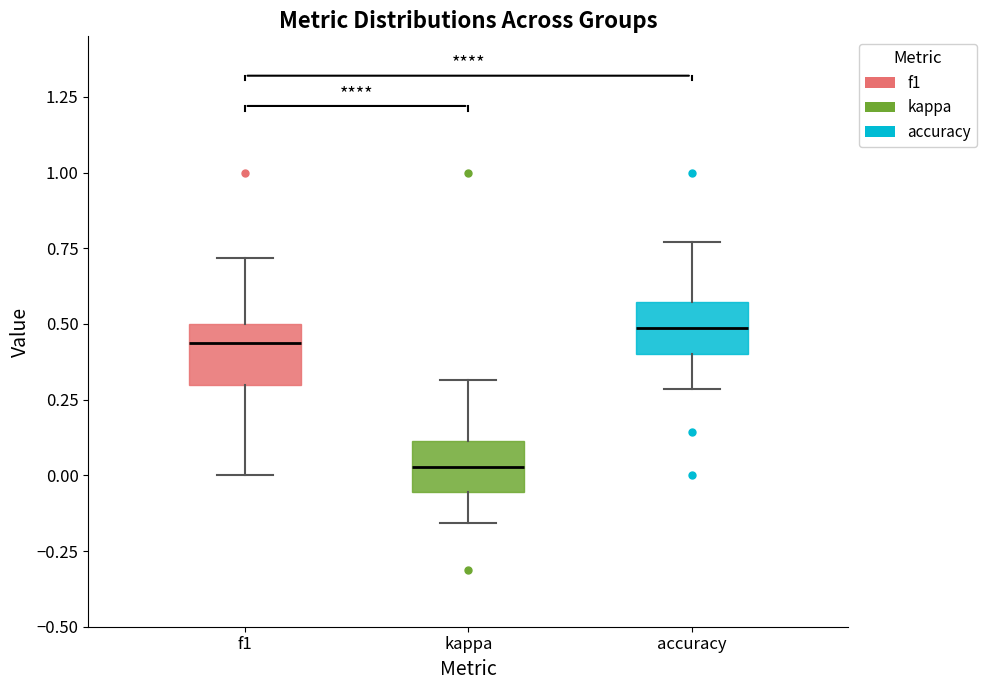

Reading left to right, transcribe this box plot: for each box, give where its median line is, the range the box spans, and where its two whiskers end, as read against the y-axis. The values are not printed on the chart, so give them approximately, as read against the axis.

f1: median 0.45, box 0.30 to 0.50, whiskers 0.00 to 0.70
kappa: median 0.05, box -0.05 to 0.10, whiskers -0.15 to 0.30
accuracy: median 0.50, box 0.40 to 0.55, whiskers 0.30 to 0.75